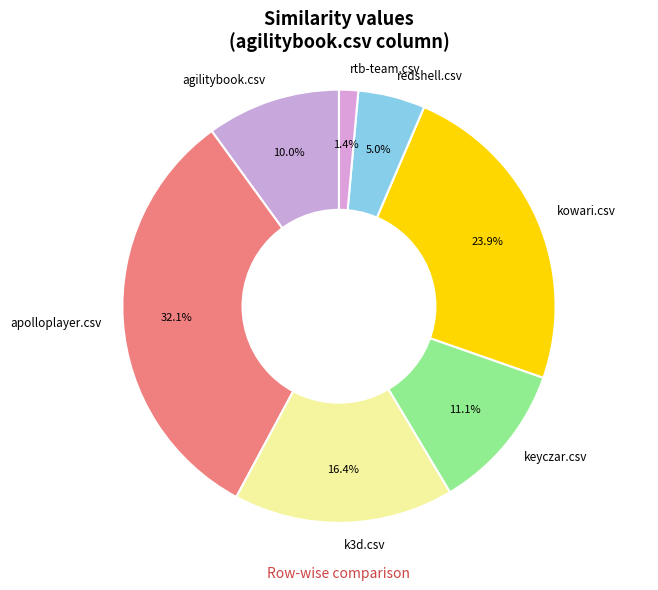

Count the number of slices in the pie.

7